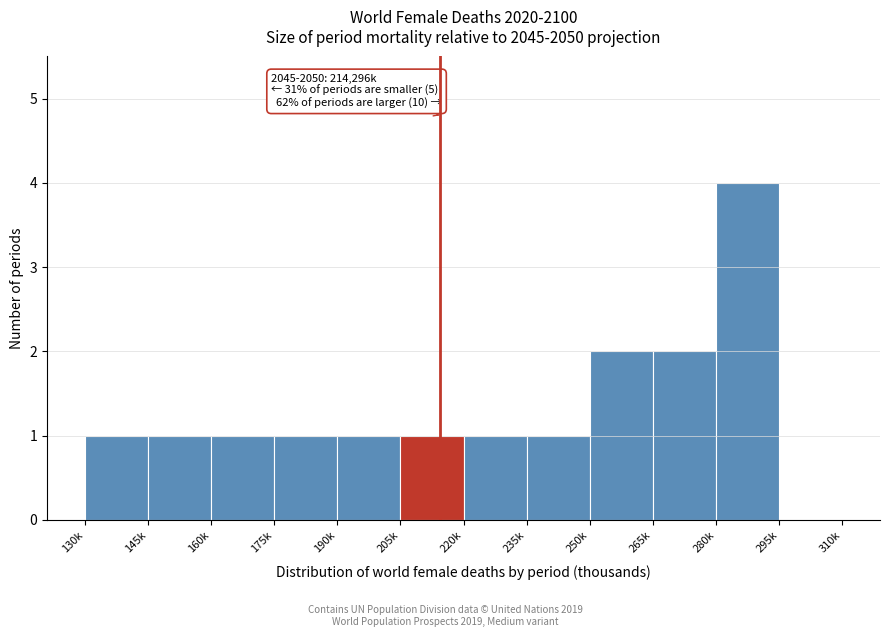

Reading right to left, transcribe all the data shown in this chart.

295k=0	280k=4	265k=2	250k=2	235k=1	220k=1	205k=1	190k=1	175k=1	160k=1	145k=1	130k=1